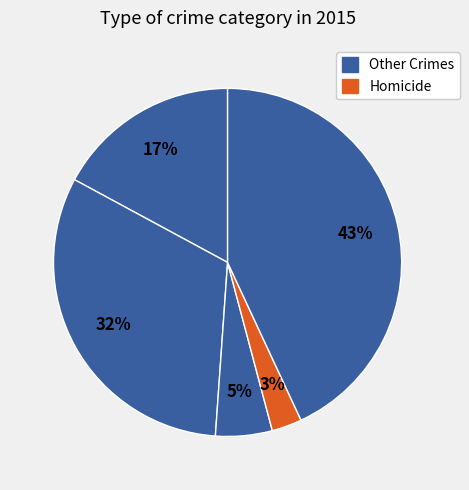

To the nearest percent, what is the difference between the largest and smallest slice percentages?

40%